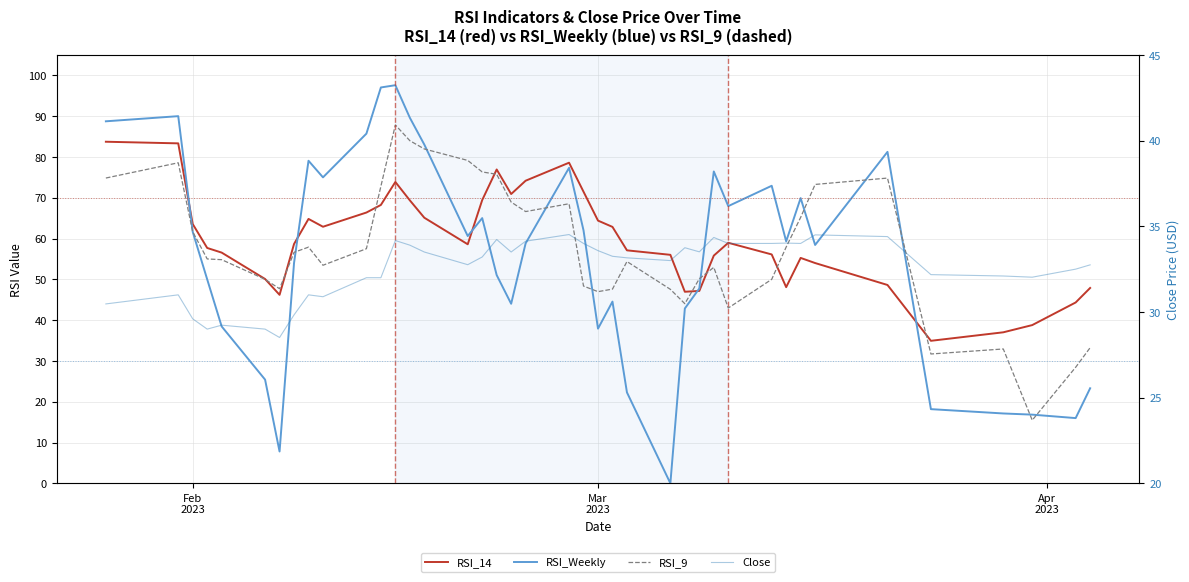

The RSI_9 series shows 33.4 at 15. True or false?

False